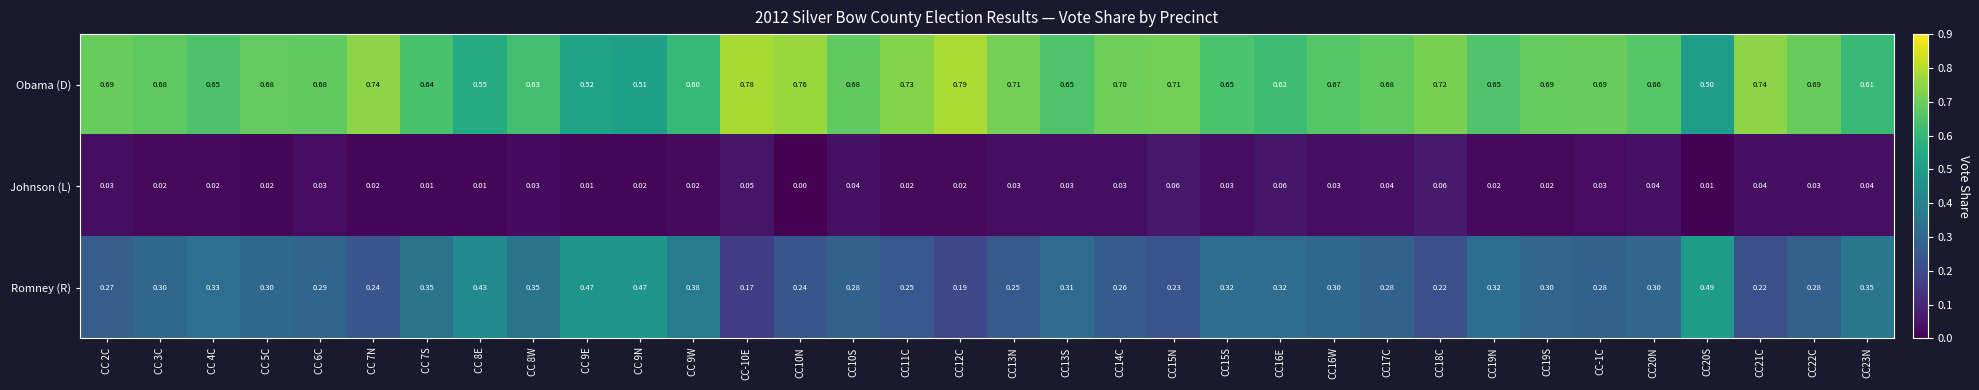

Which series has the largest total across all categories?

Obama (D)